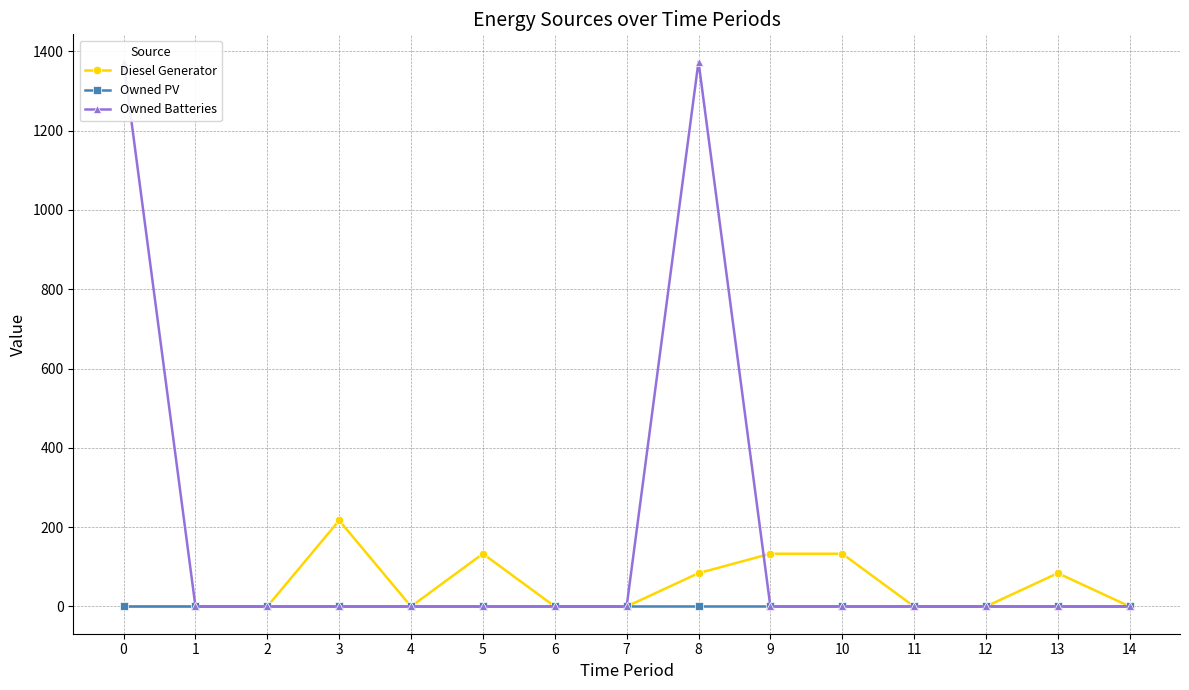

The value of Diesel Generator at 12 is 86. True or false?

False